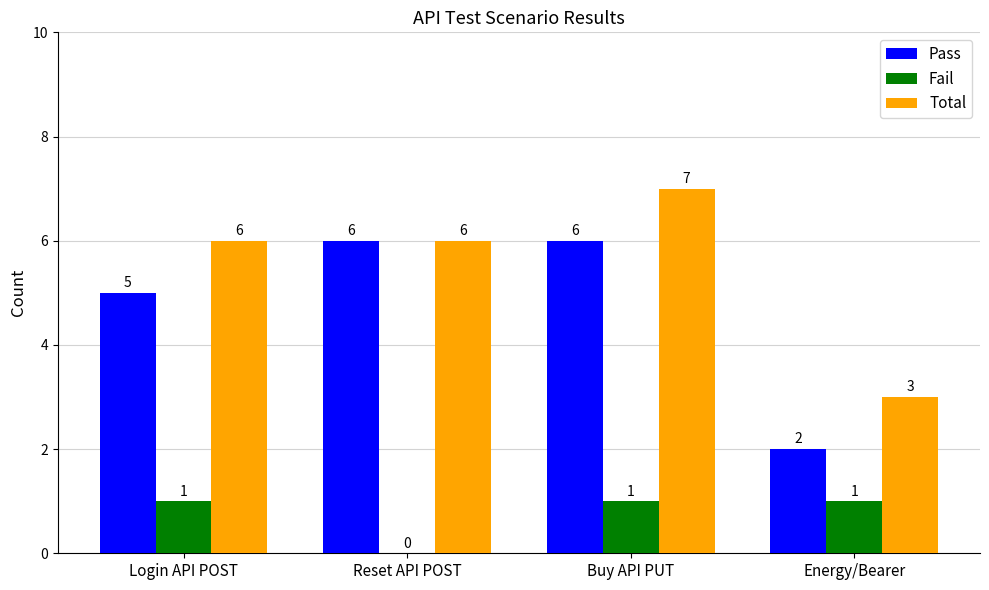

Is the value of Fail at Buy API PUT greater than the value of Pass at Login API POST?

No